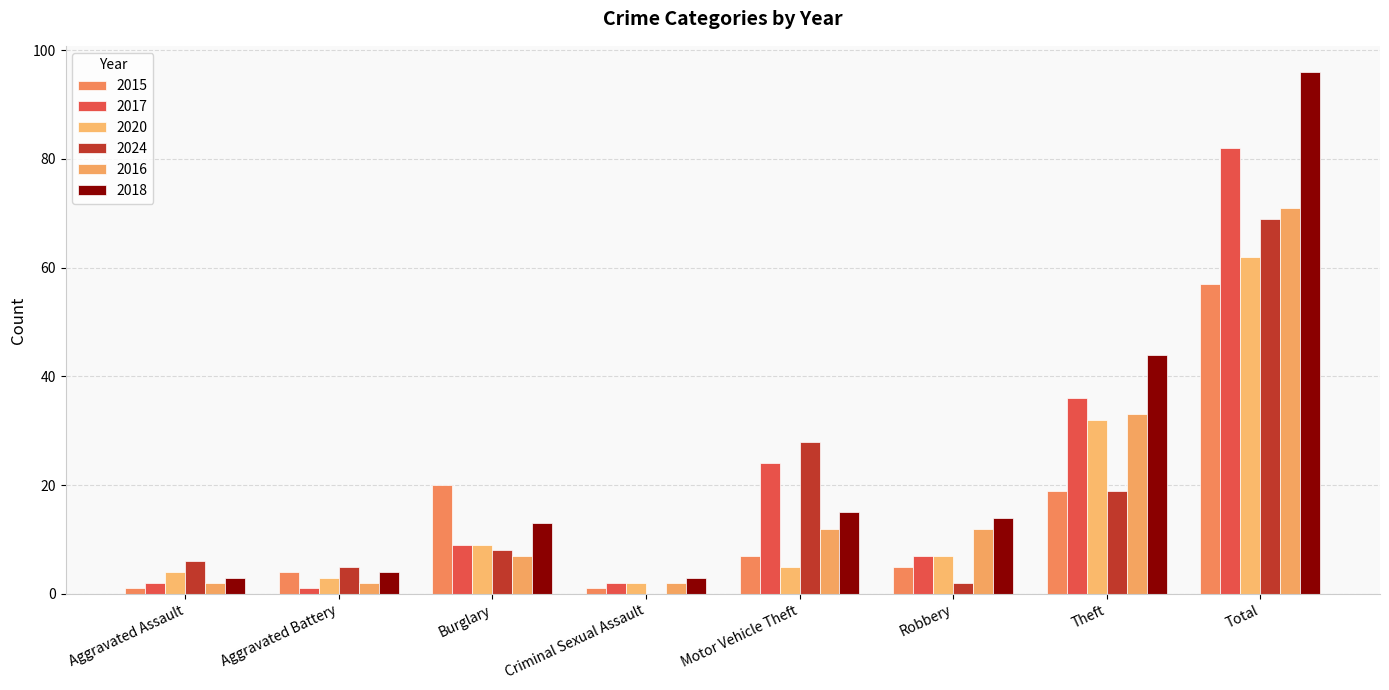

Count the number of data series in this chart.

6